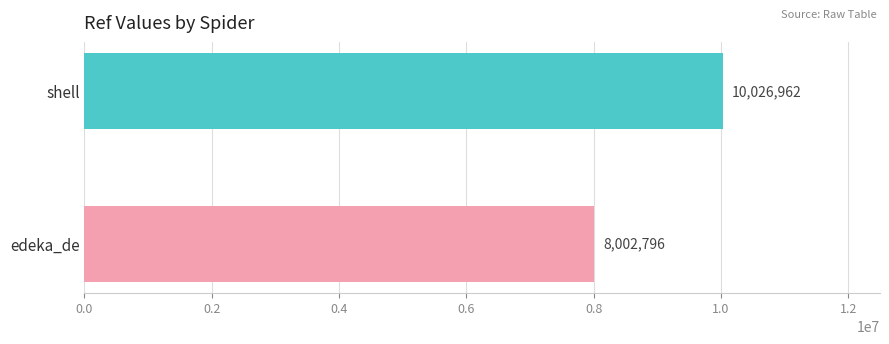

Which label corresponds to the largest value in the chart?

shell